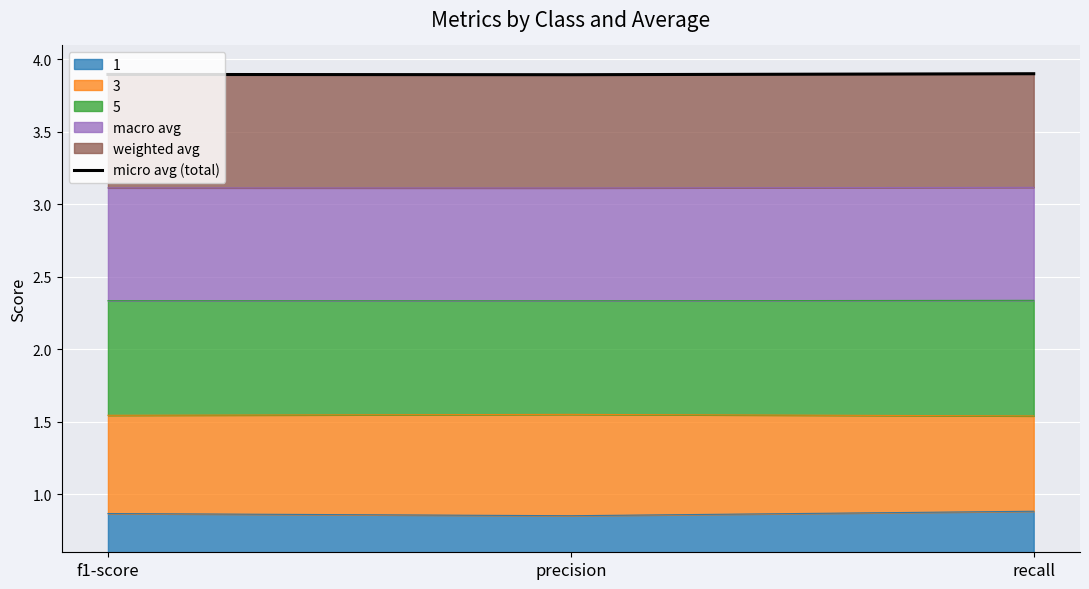

How many 1 values are between 0 and 1?

3